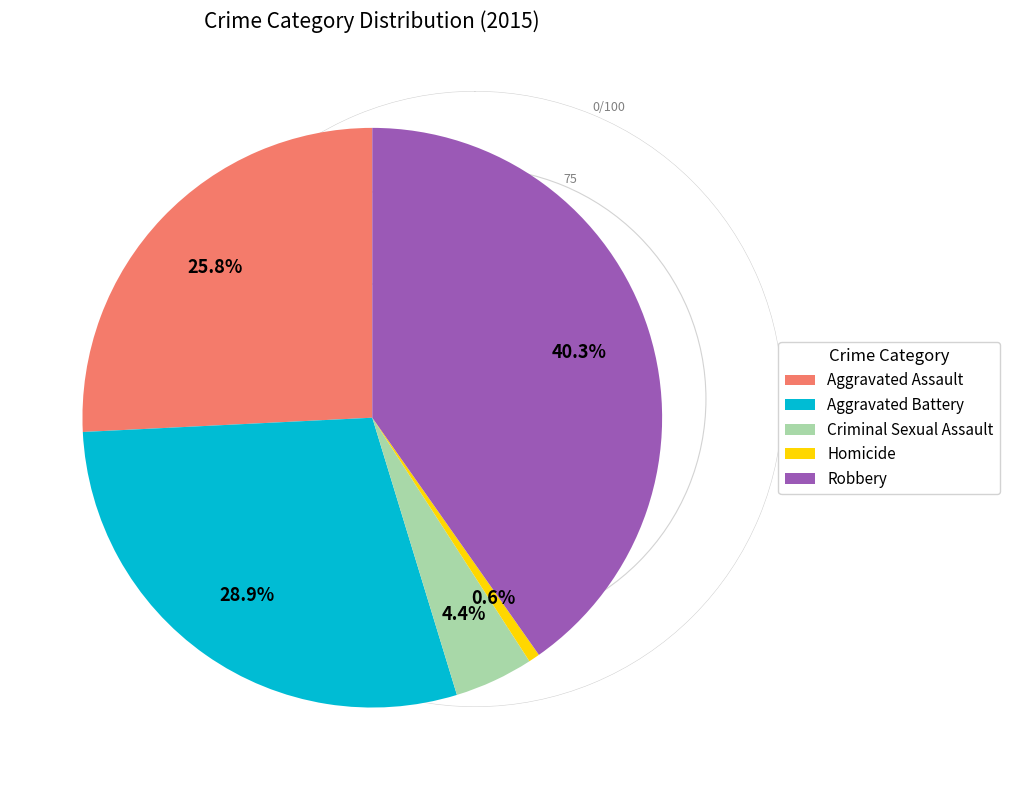

What percentage do Aggravated Battery and Criminal Sexual Assault together represent?

33.3%